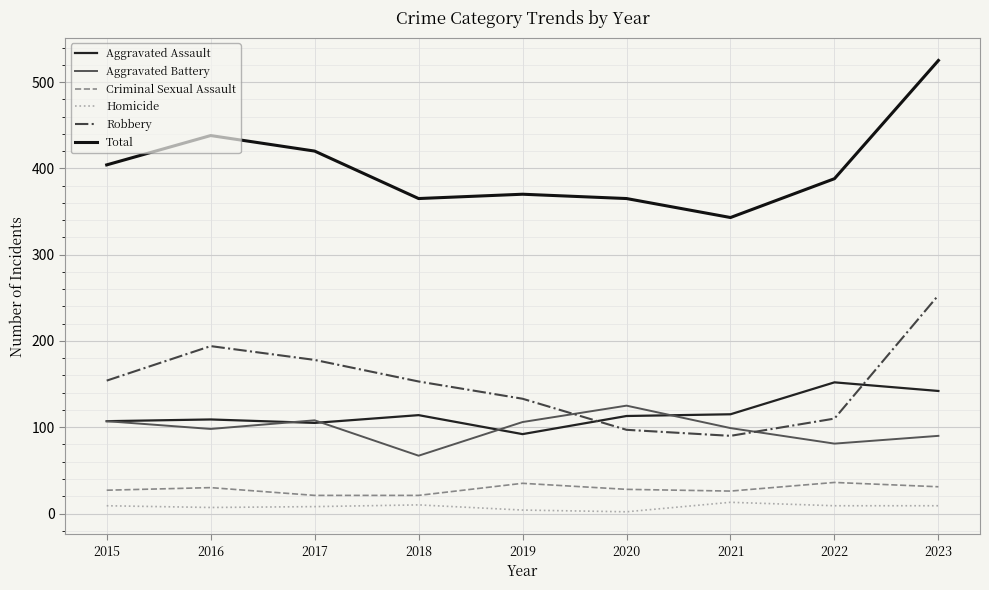

True or false: Aggravated Battery has a value of 90 at 2023.

True